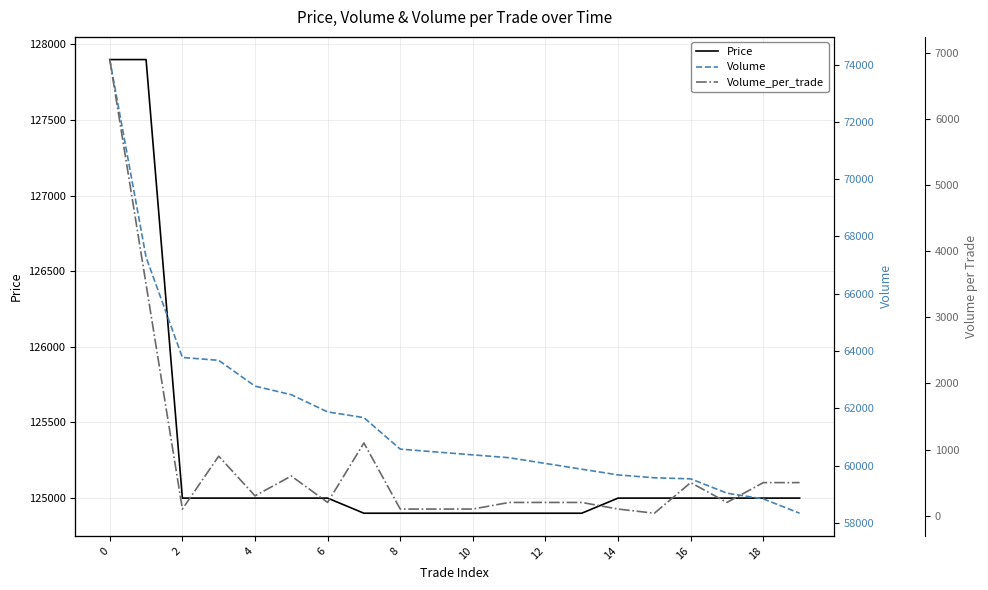

At which label does Volume_per_trade reach its minimum?

15